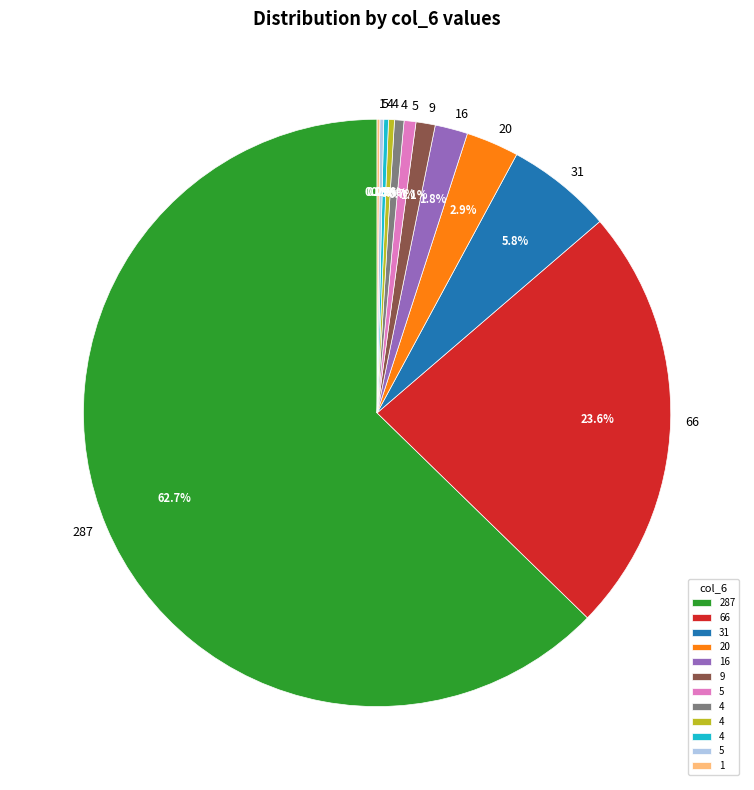

Is there a majority slice in this chart?

Yes